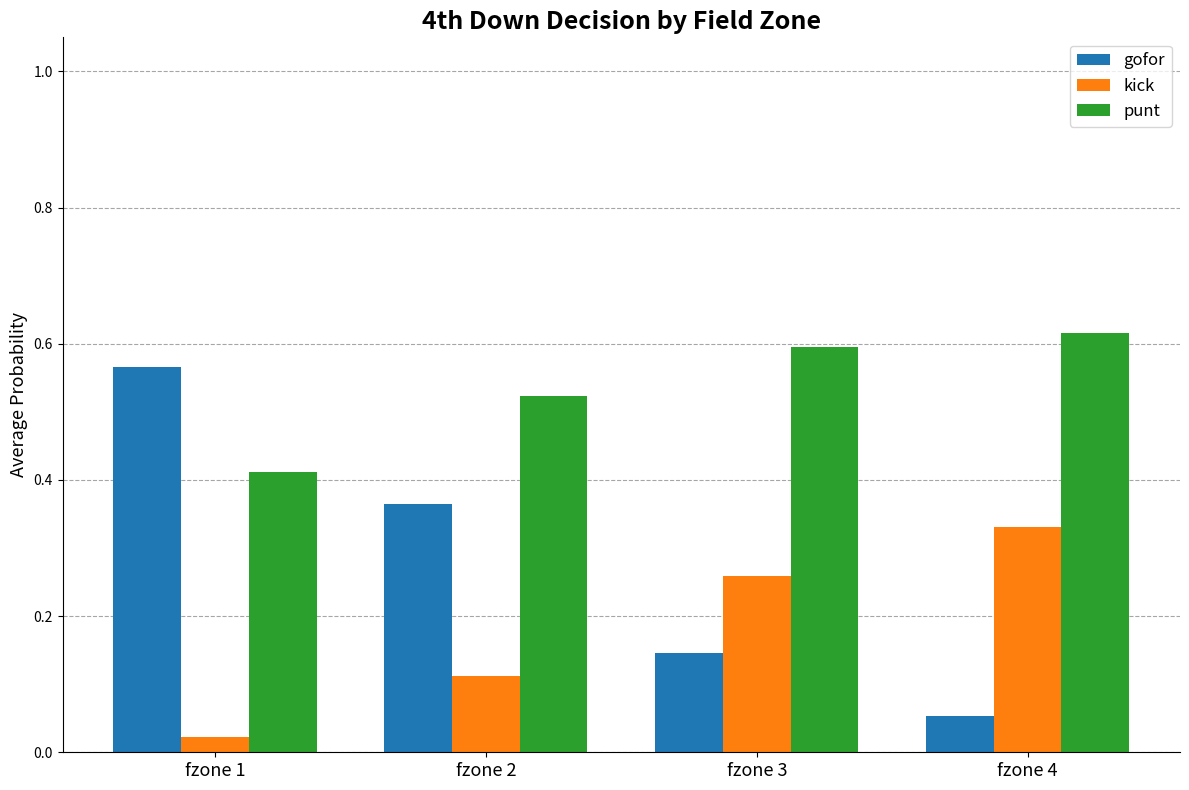

Which series has the largest total across all categories?

punt